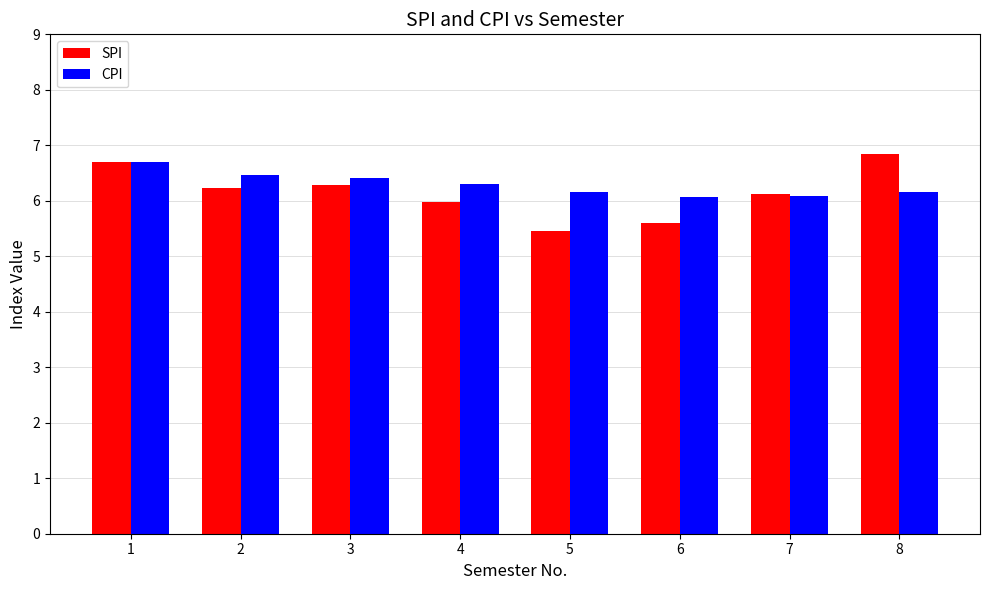

Where is SPI nearest to the value 6?

4